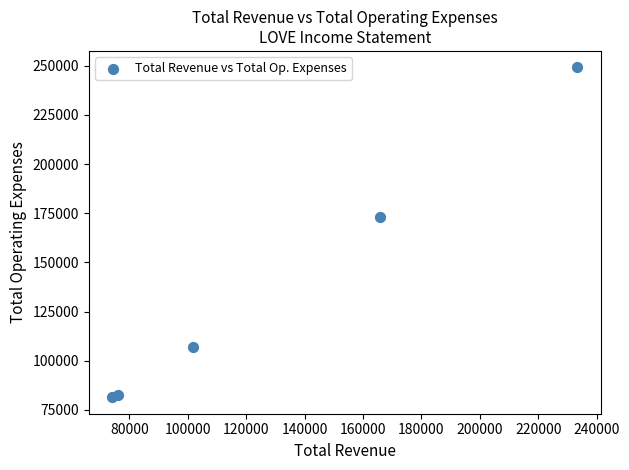

What Y value in the scatter plot is closest to 165300?

172900